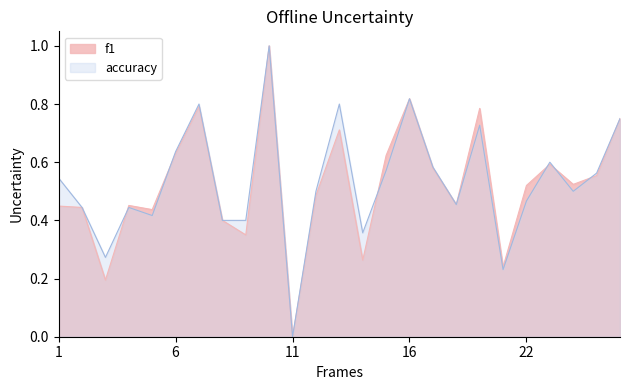

Which series ends up on top after the final intersection of f1 and accuracy?

accuracy